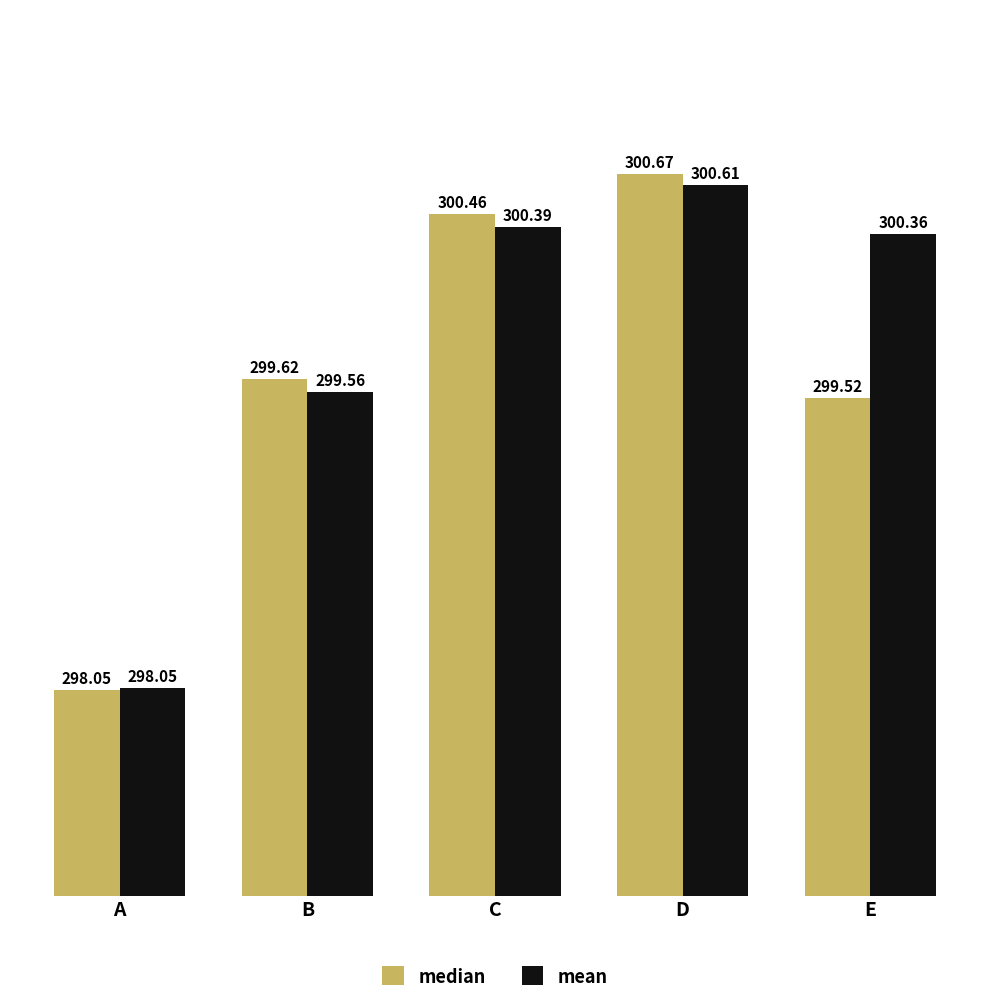

Does the chart contain any negative values?

No